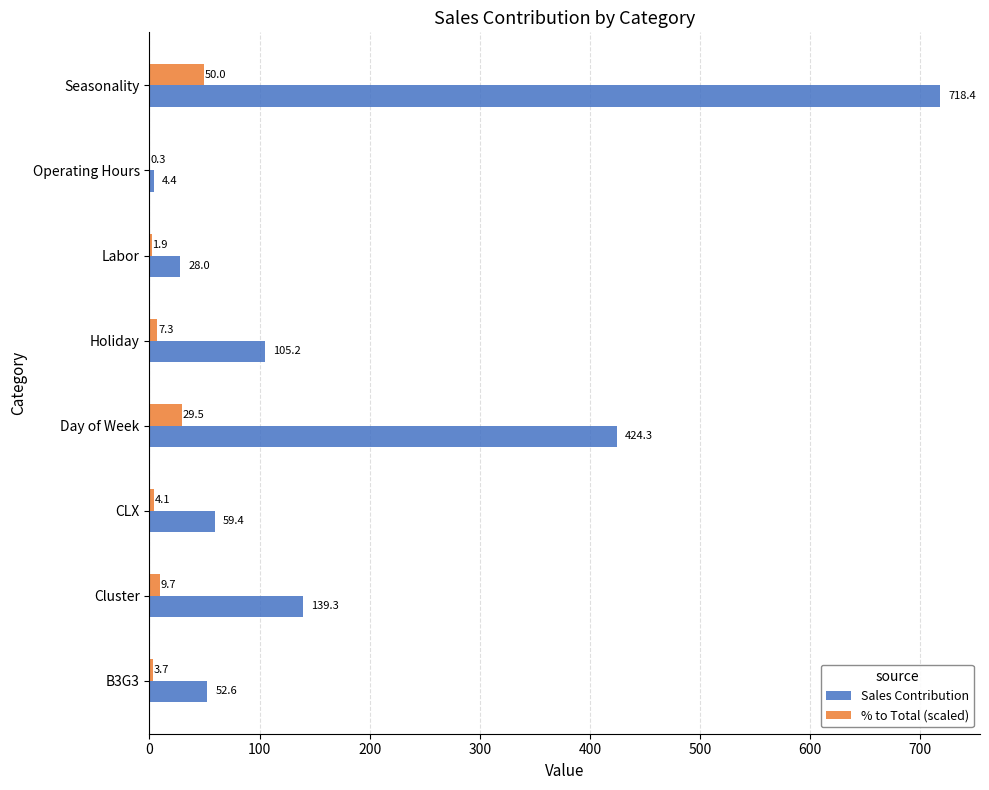

What is the total value across all series at Cluster?

149.0